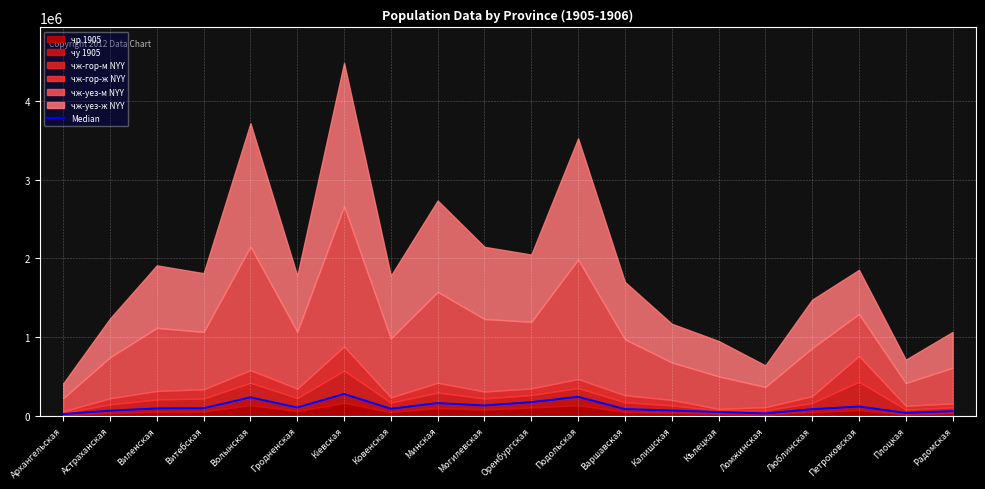

What is the label of the 20th point from the right?

Архангельская